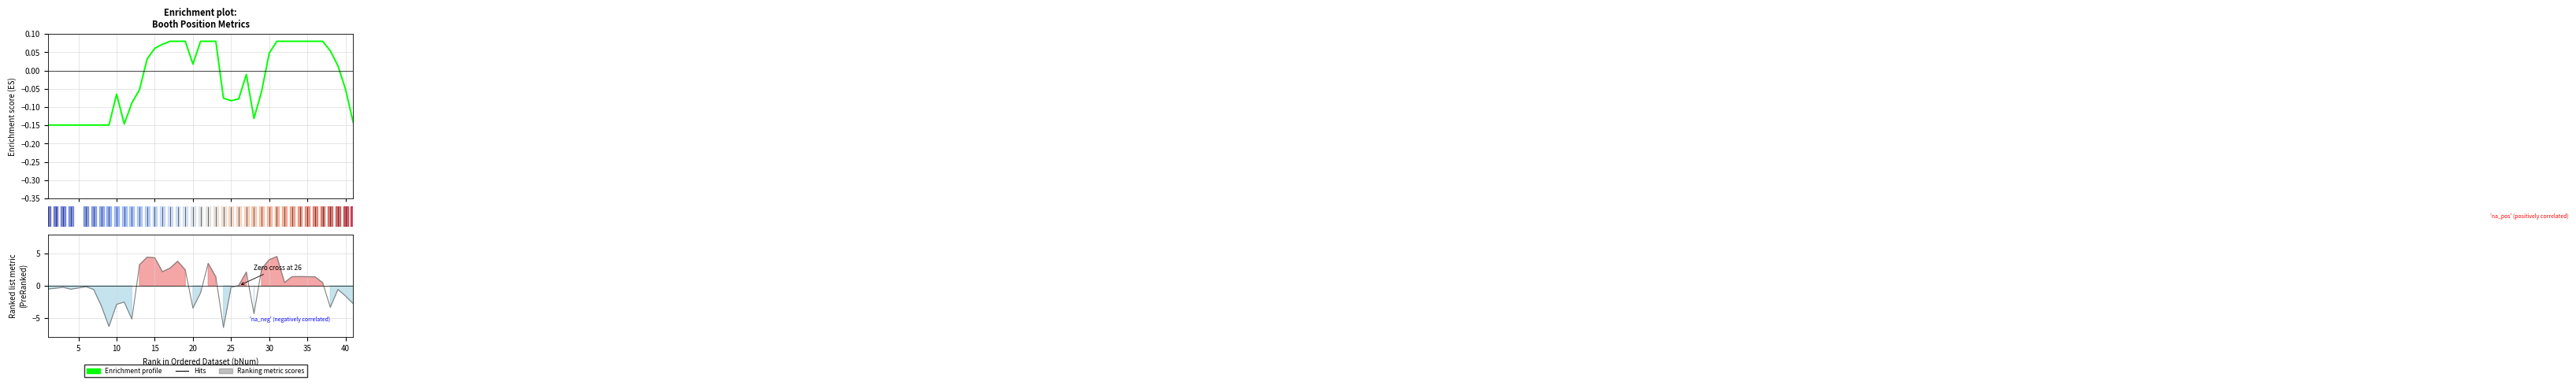

Which series ends up on top after the final intersection of Hits and Enrichment profile?

Enrichment profile